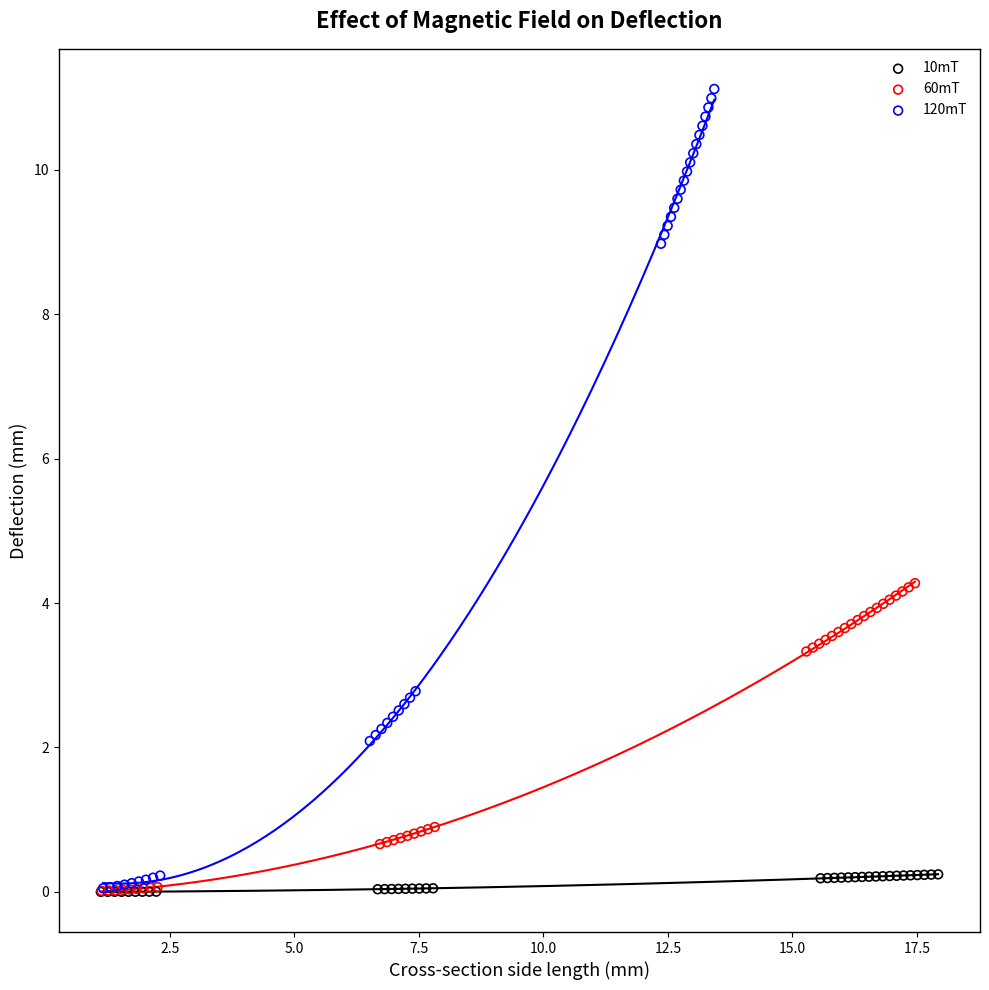

Which series reaches the maximum Y coordinate?

120mT